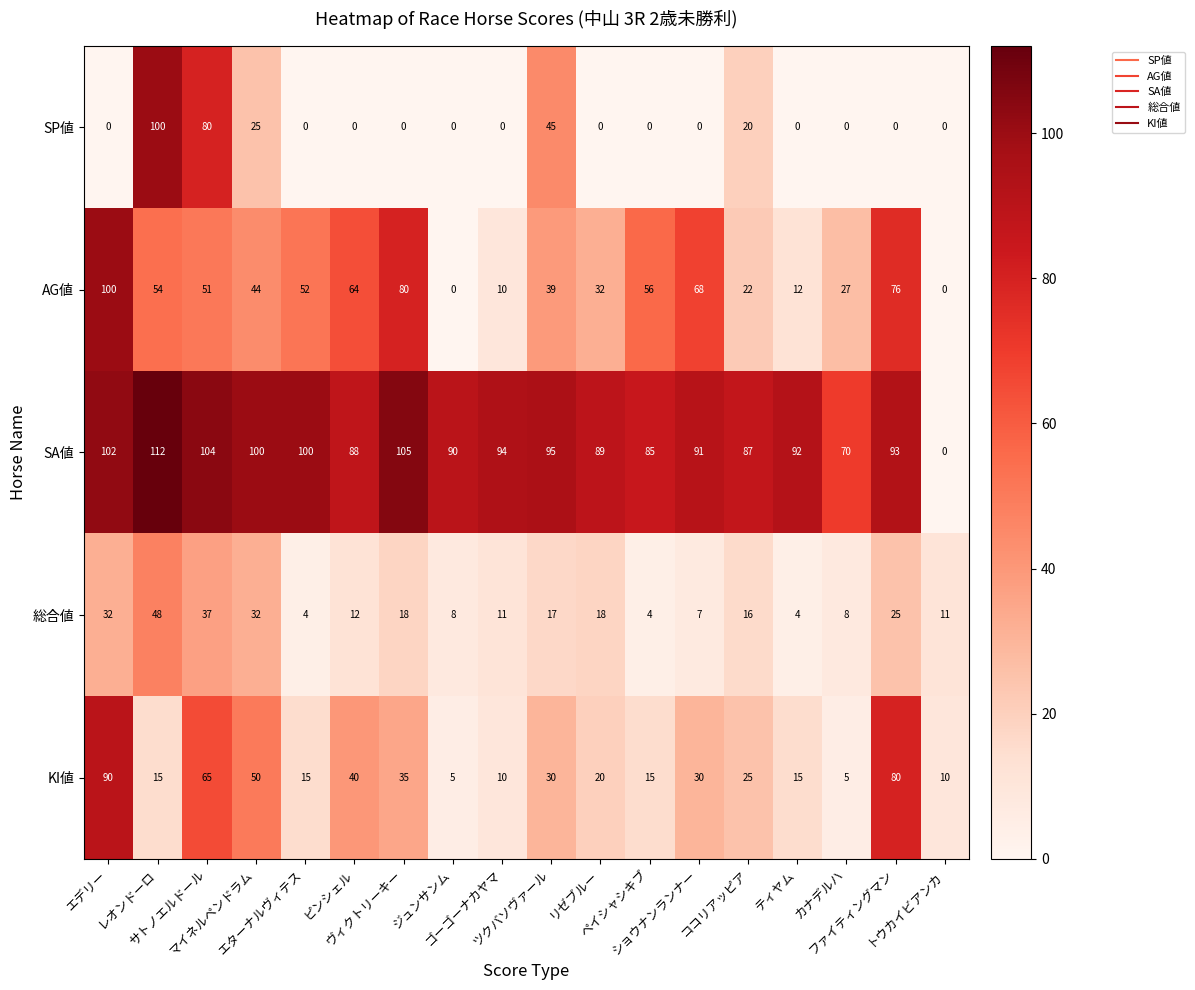

Between ヴィクトリーキー and ジュンサンム, which series saw the biggest shift?

AG値